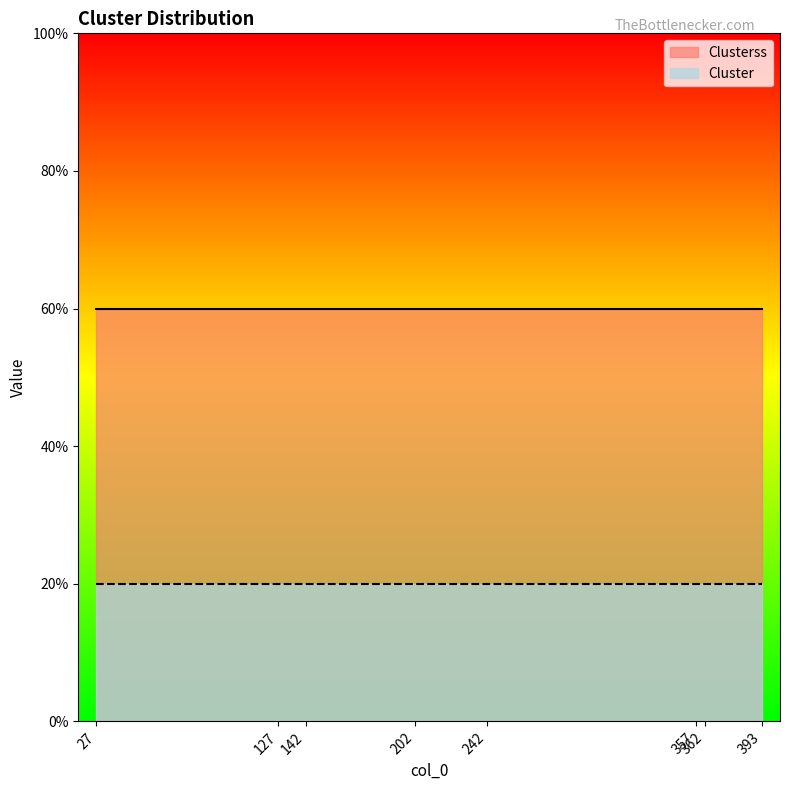

Rank the categories by Cluster value from lowest to highest.

27, 127, 142, 202, 242, 357, 362, 393